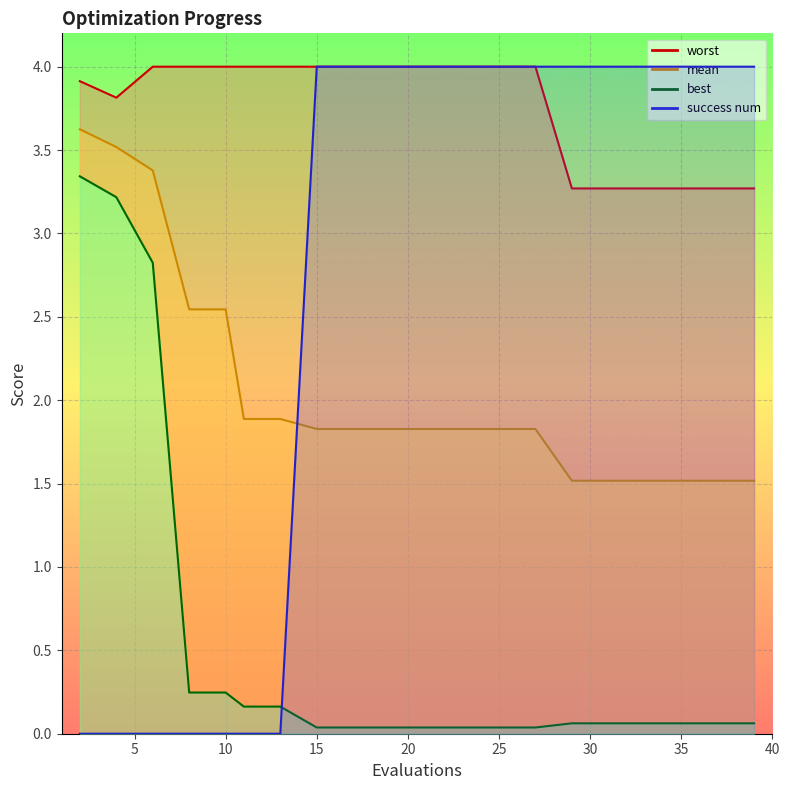

Which series has the widest spread of values?

success num